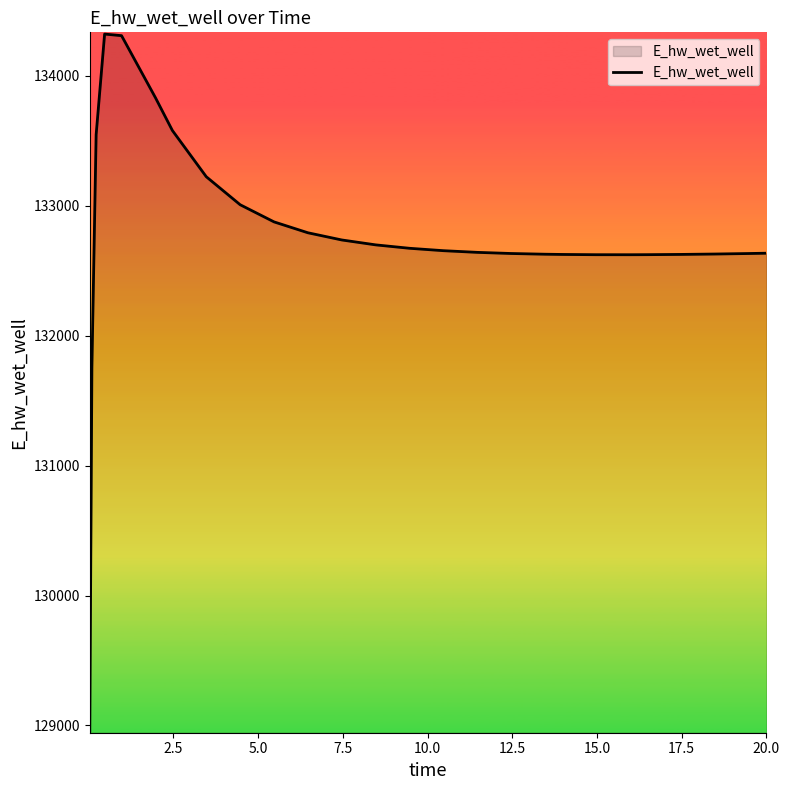

What is the difference between the second highest and minimum values?

5353.8